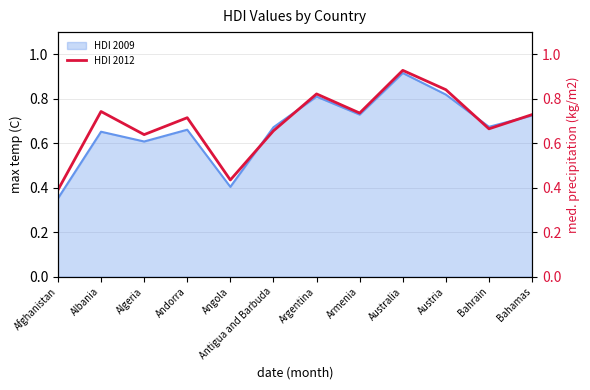

What is the difference between the values at Afghanistan and Bahrain?

0.3